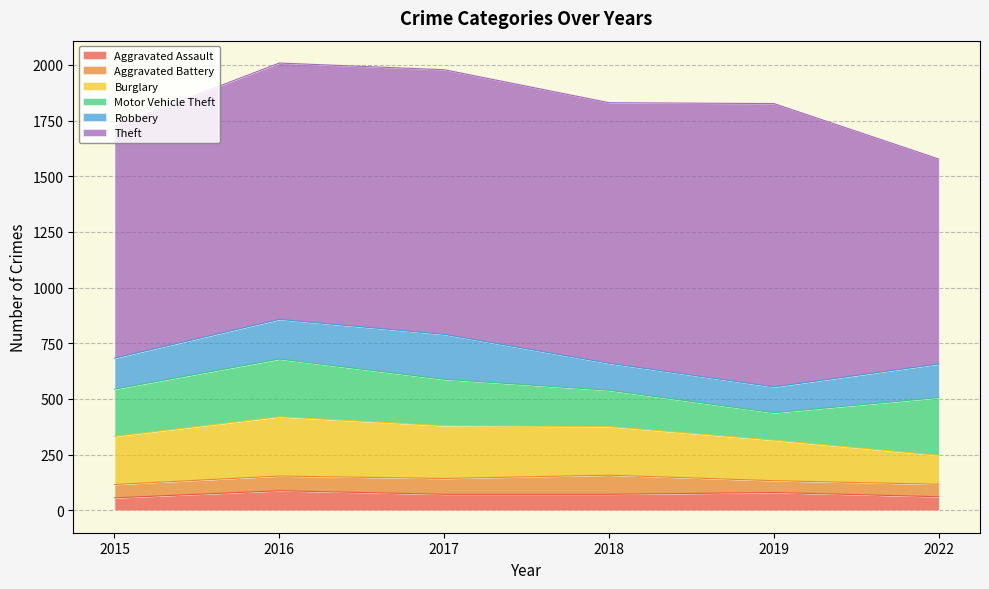

Reading right to left, extract all data points from this chart.

Aggravated Assault: 61	80	72	72	88	56
Aggravated Battery: 56	53	86	71	66	60
Burglary: 130	182	218	237	266	216
Motor Vehicle Theft: 259	123	163	208	259	212
Robbery: 151	116	121	202	178	139
Theft: 920	1272	1170	1188	1151	1041